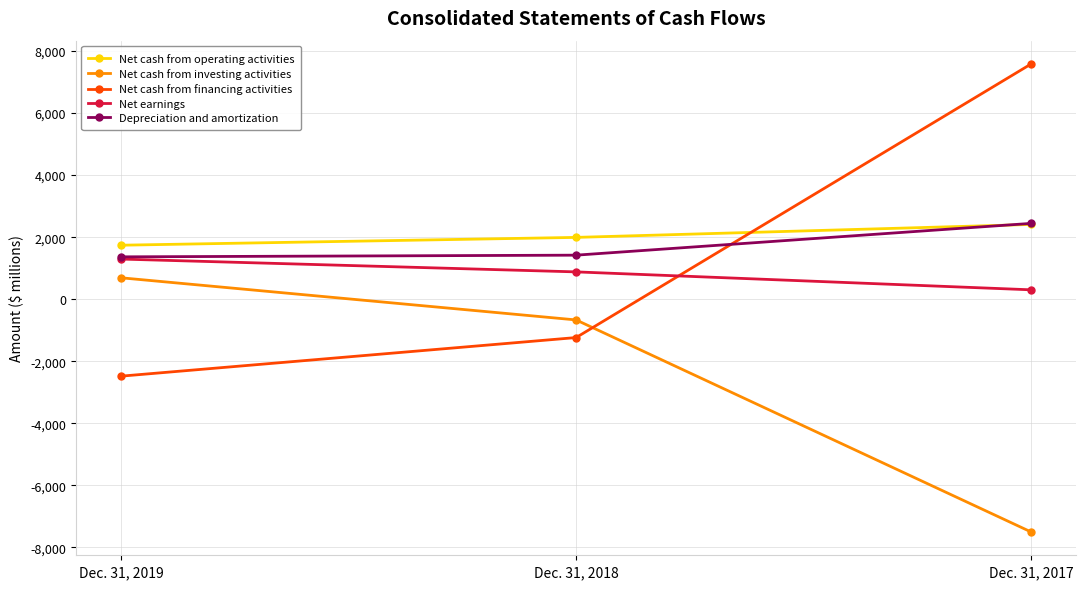

What is the maximum value for Net cash from operating activities?

2410